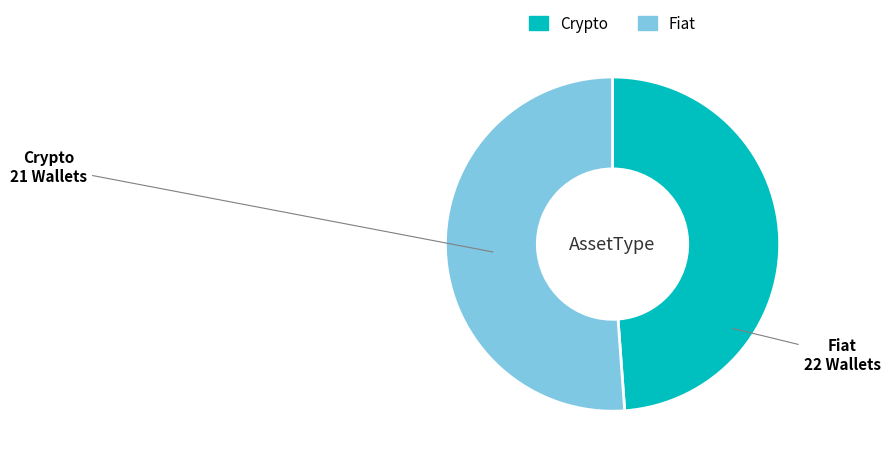

Which slice is the largest?

Fiat